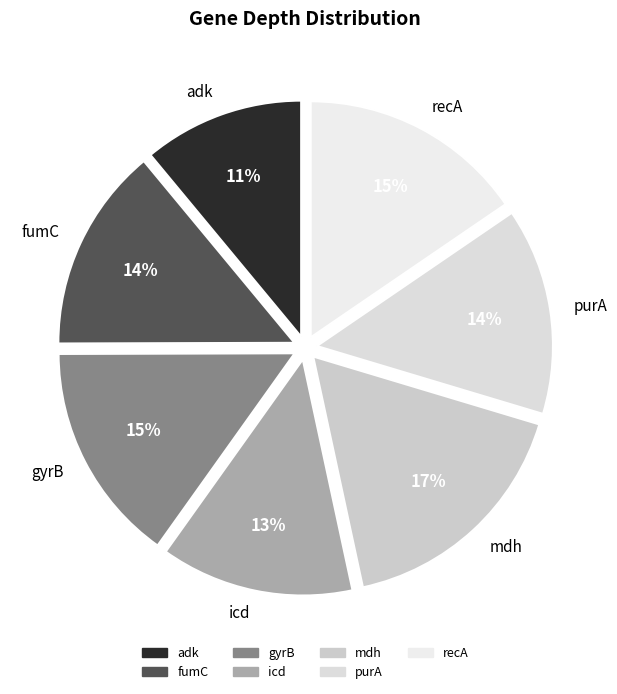

To the nearest percent, what is the average slice percentage?

14%